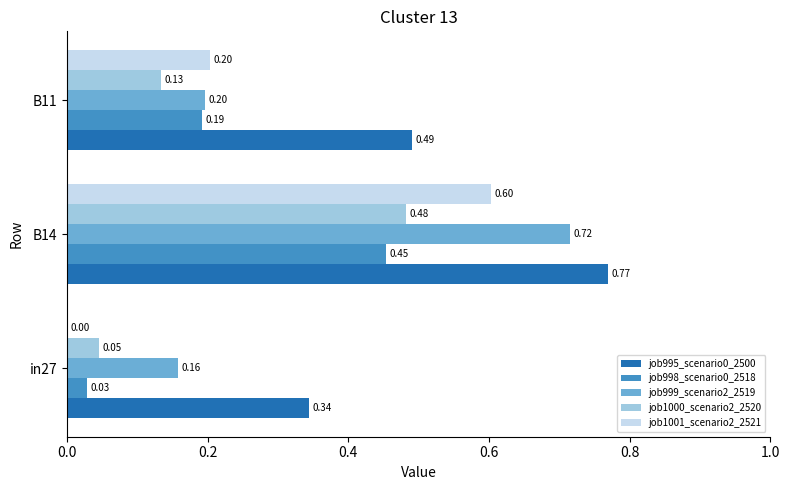

What is the sum of all job995_scenario0_2500 values?

1.6